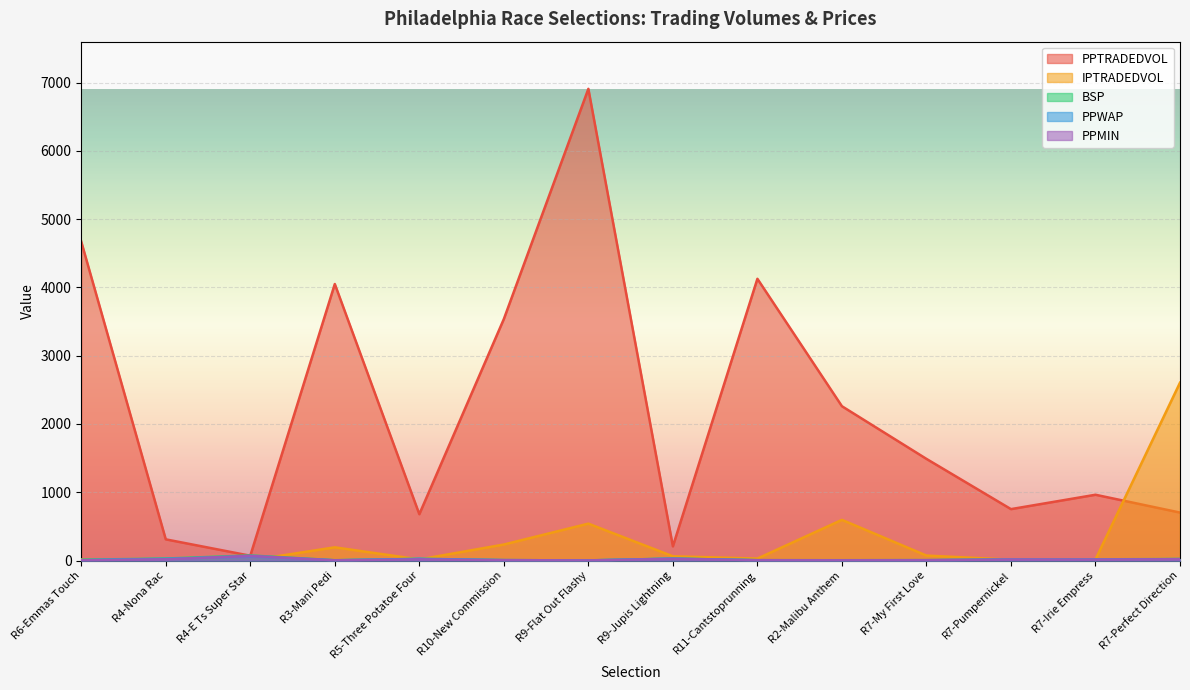

What position from the left is R11-Cantstoprunning?

9